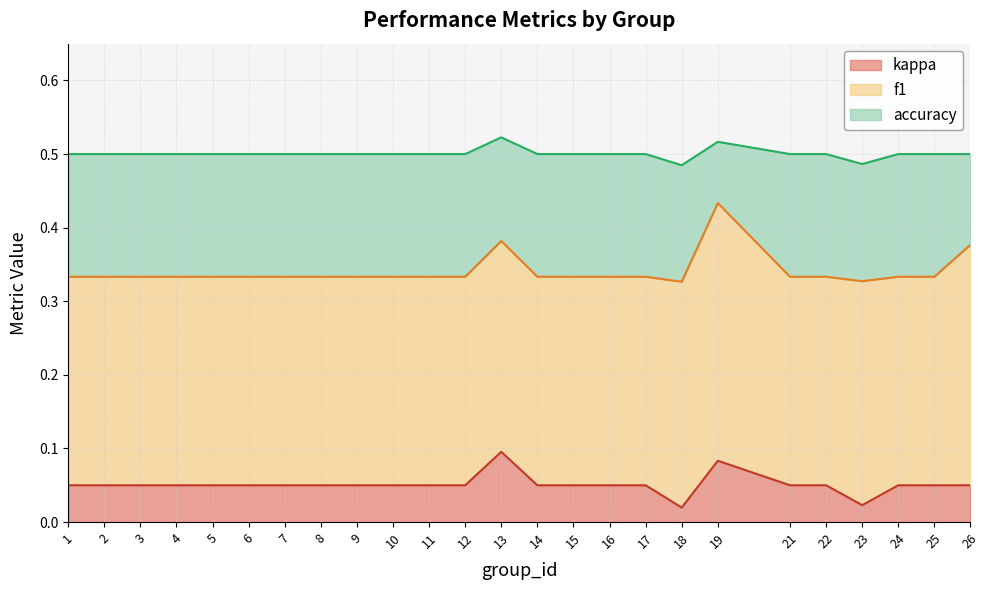

What are all the series names shown in the legend?

kappa, f1, accuracy